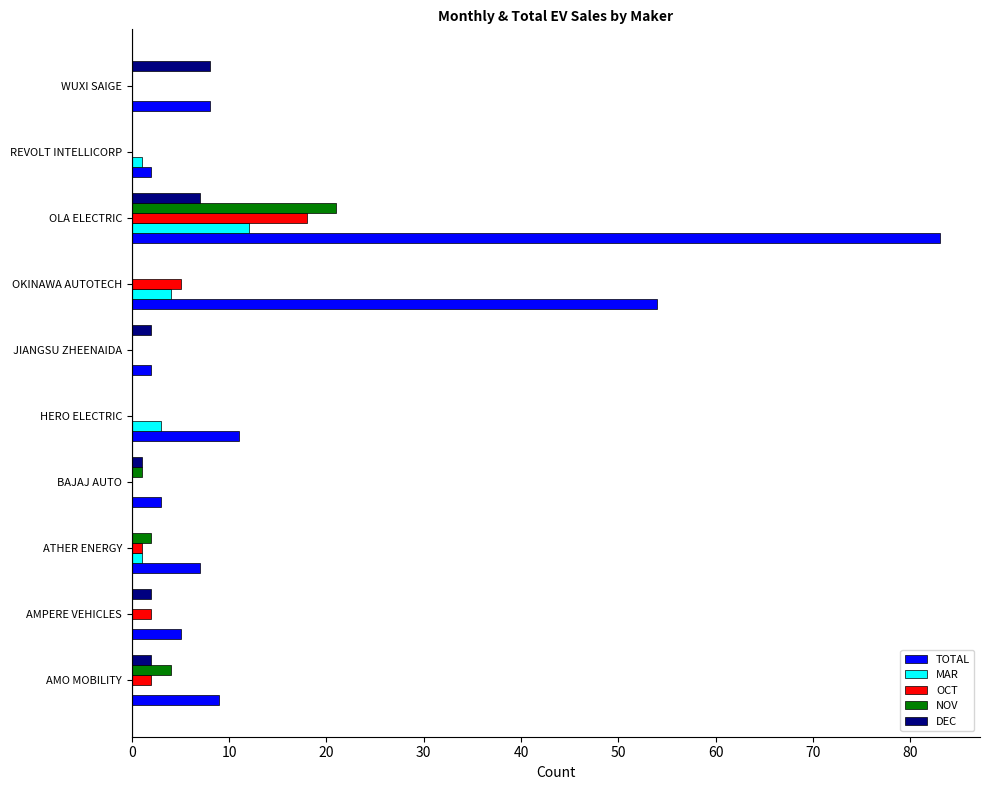

The value of NOV at ATHER ENERGY is 2. True or false?

True